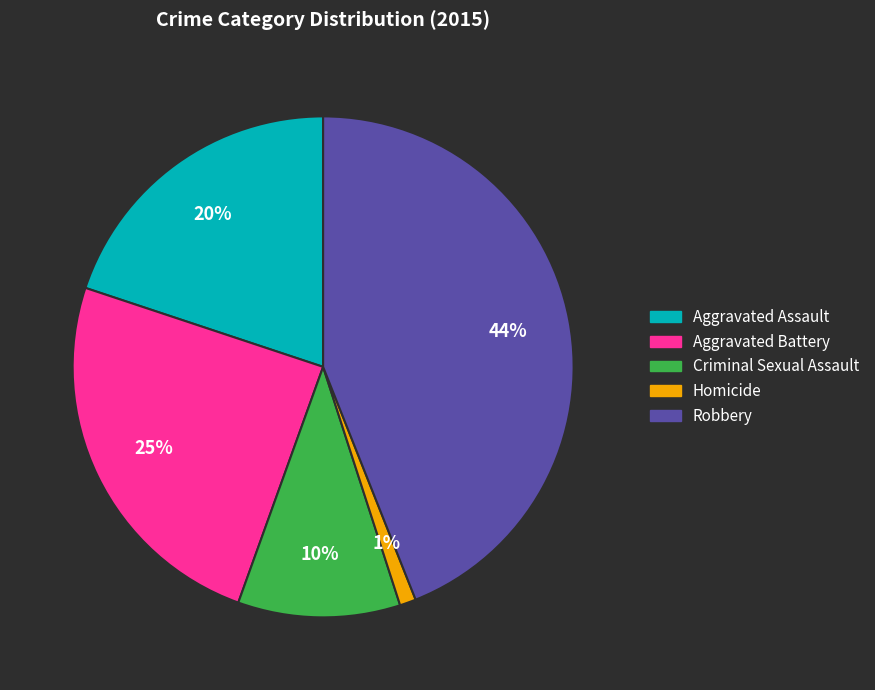

To the nearest percent, what is the difference between the largest and smallest slice percentages?

43%